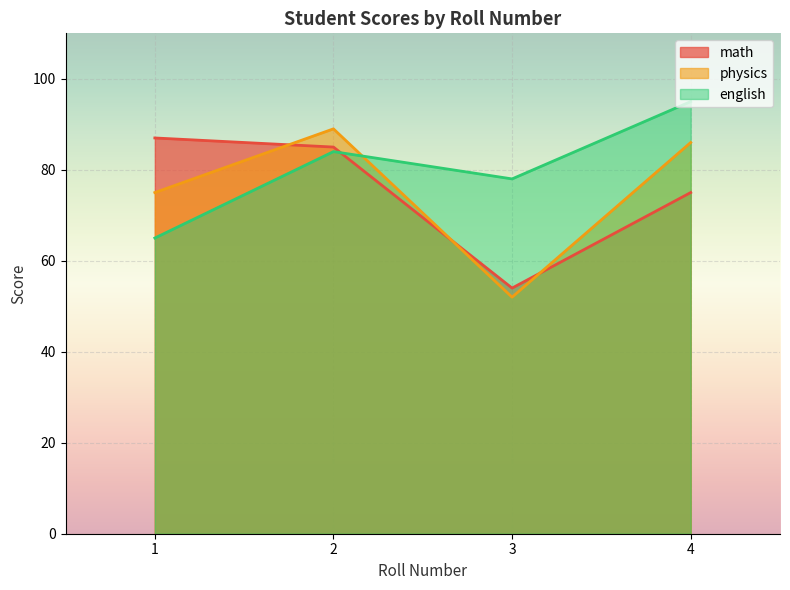

What is the value of the math point at the 4th from the left?

75